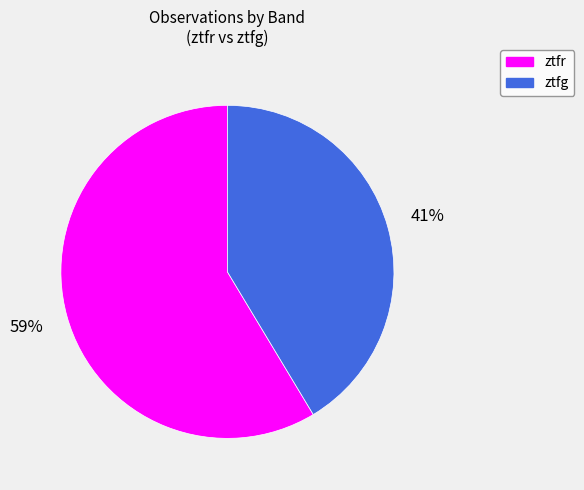

Which slice is the smallest?

ztfg